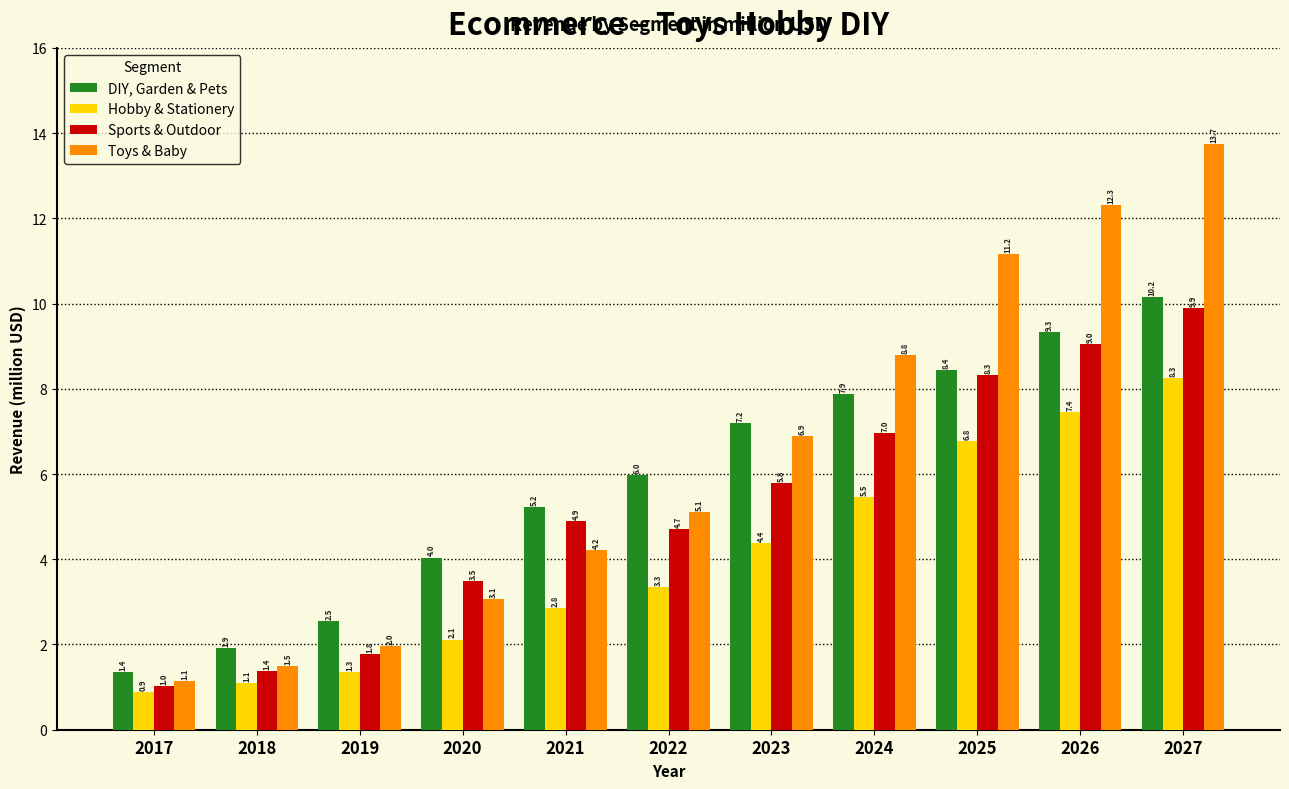

What is the difference between the second highest and second lowest values in the Hobby & Stationery series?

6.4